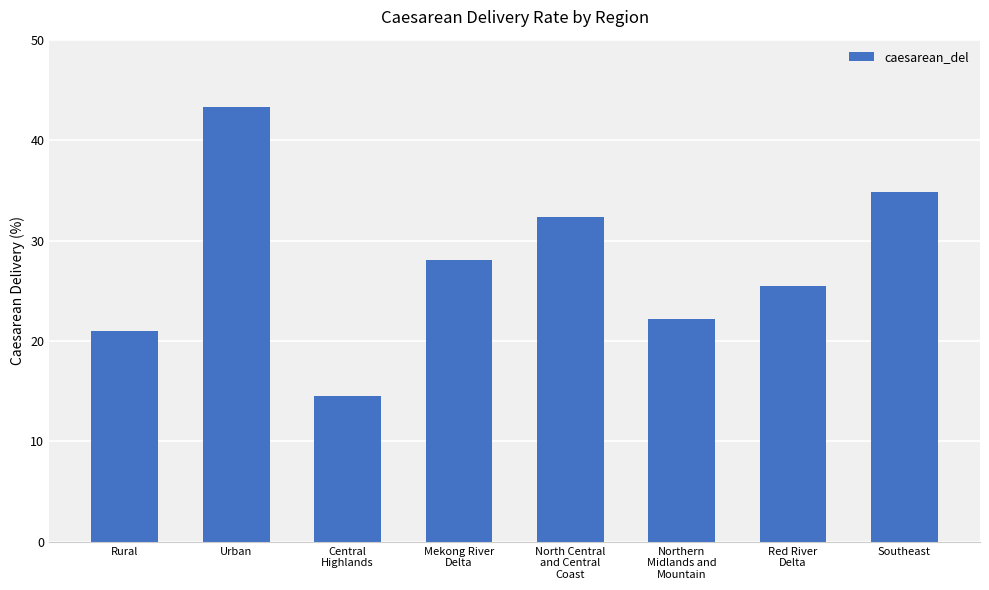

List the labels in order of value, smallest first.

Central
Highlands, Rural, Northern
Midlands and
Mountain, Red River
Delta, Mekong River
Delta, North Central
and Central
Coast, Southeast, Urban